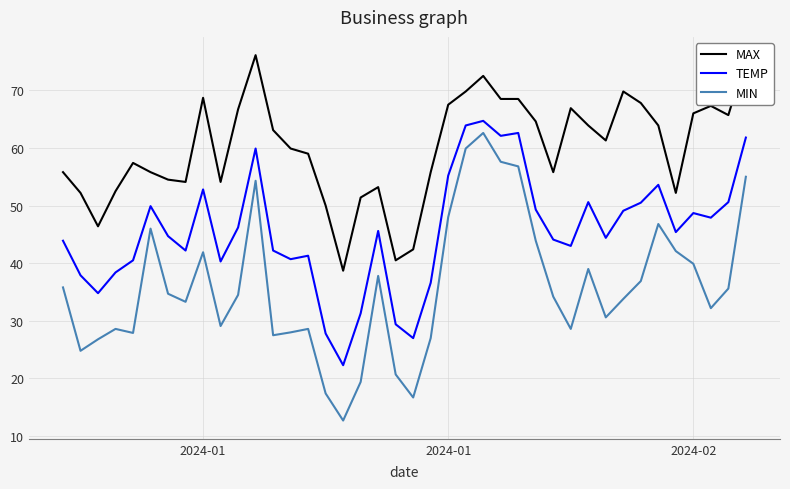

What is the maximum value shown in the chart?

76.1